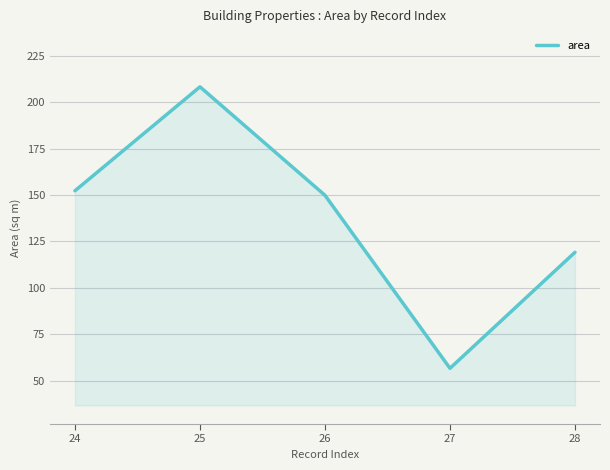

Rank the categories by value from lowest to highest.

27, 28, 26, 24, 25